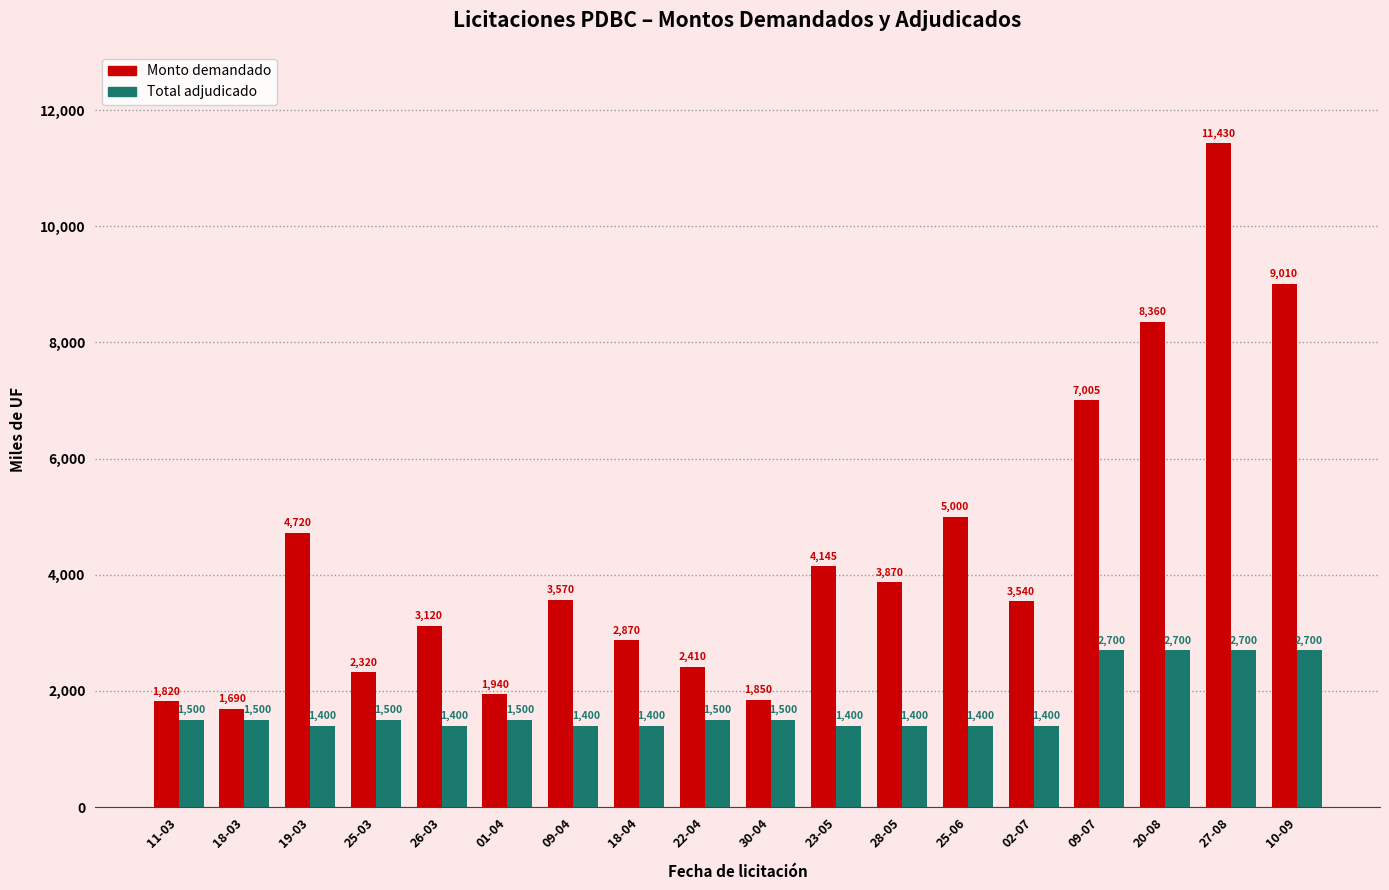

At which category does the chart reach its peak across all series?

27-08